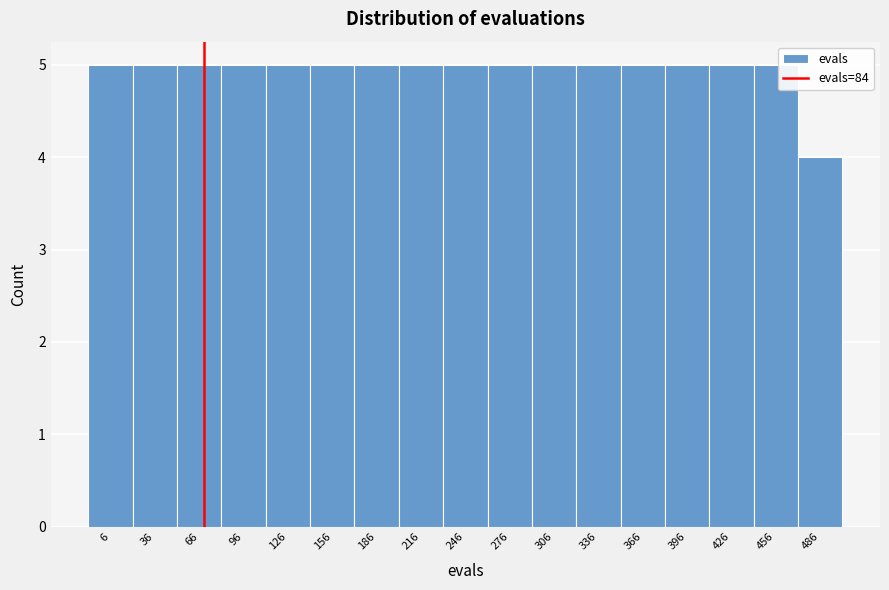

Reading left to right, extract all data points from this chart.

5	5	5	5	5	5	5	5	5	5	5	5	5	5	5	5	4